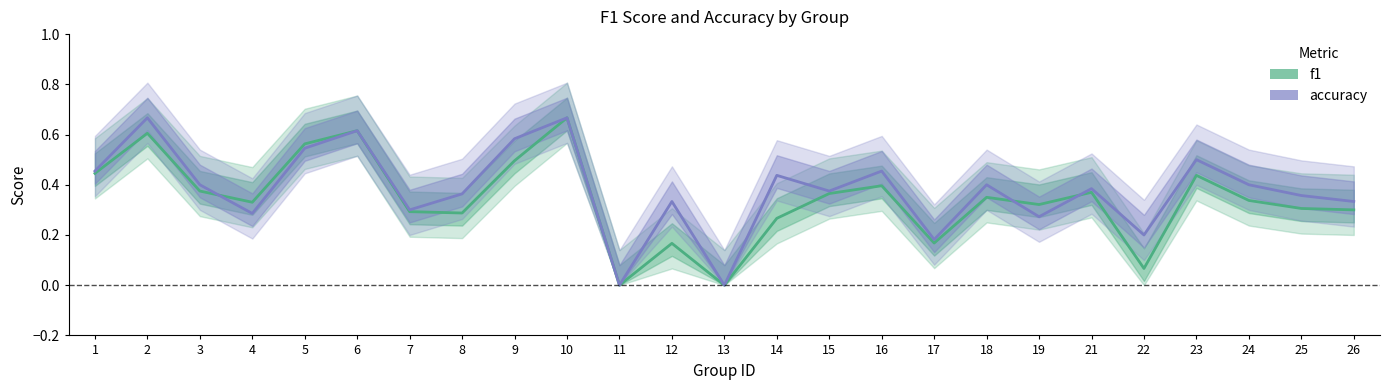

The value of f1 at 8 is 0.3. True or false?

True